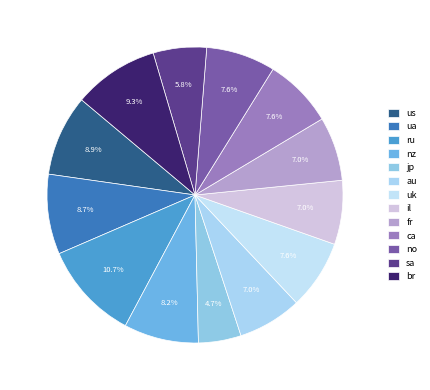

Does fr represent more than half of the total?

No